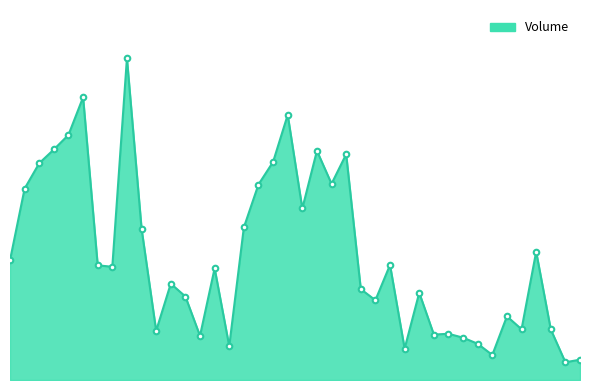

How many interior local valleys (lower than both neighbors) does the data have?

12